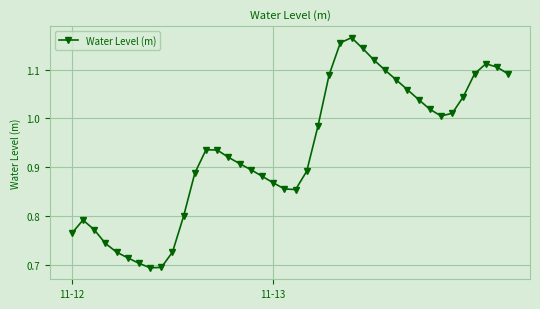

What is the difference between the second highest and minimum values?

0.5